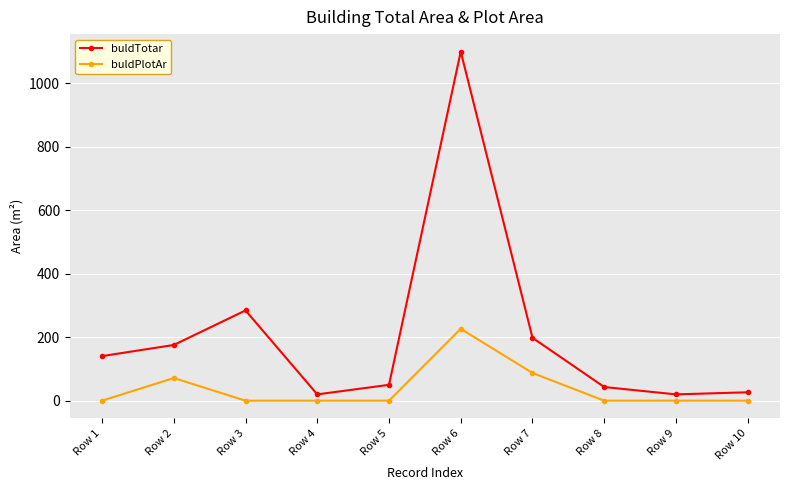

What is the total value across all series at Row 9?

19.8